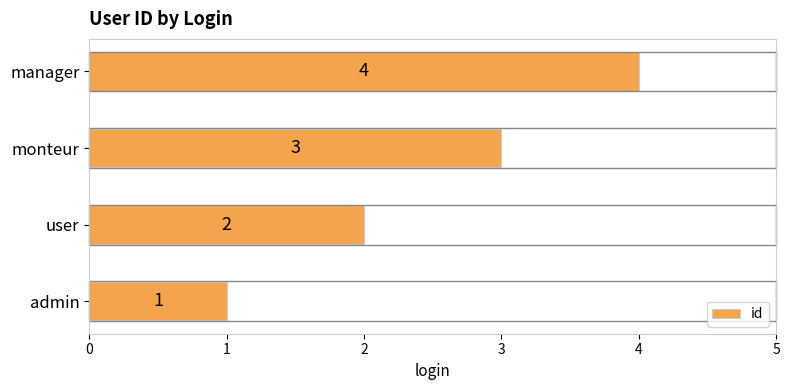

How many bars are there in total?

4